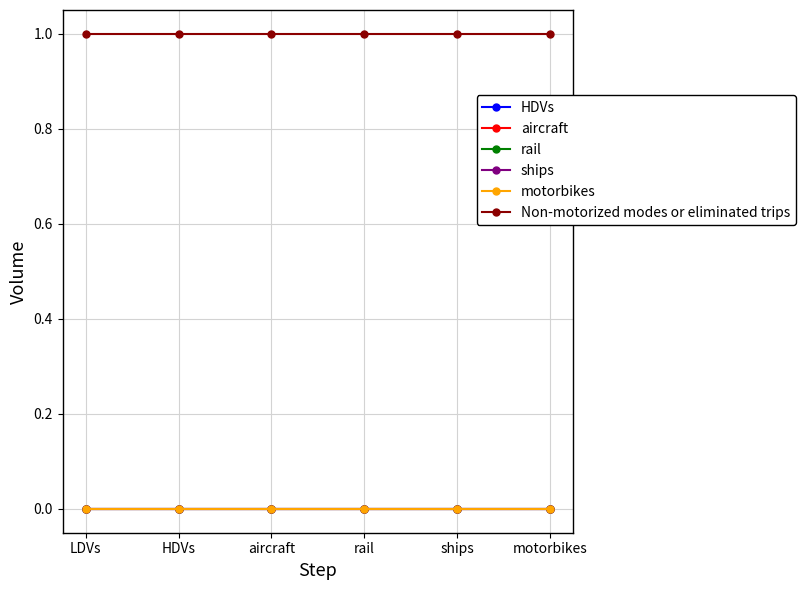

Does the chart have visible grid lines?

Yes